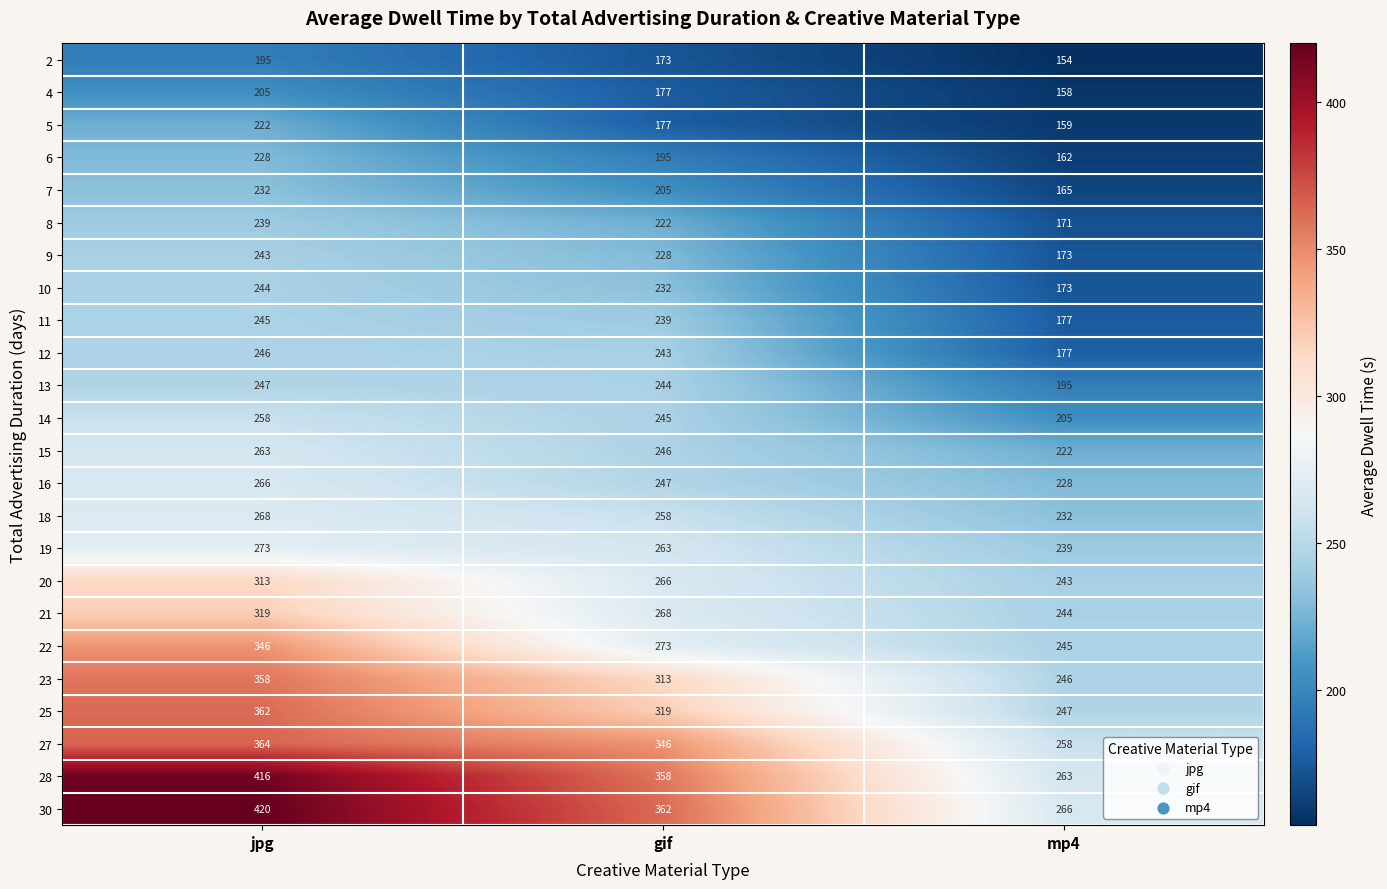

The 25 series shows 156 at mp4. True or false?

False